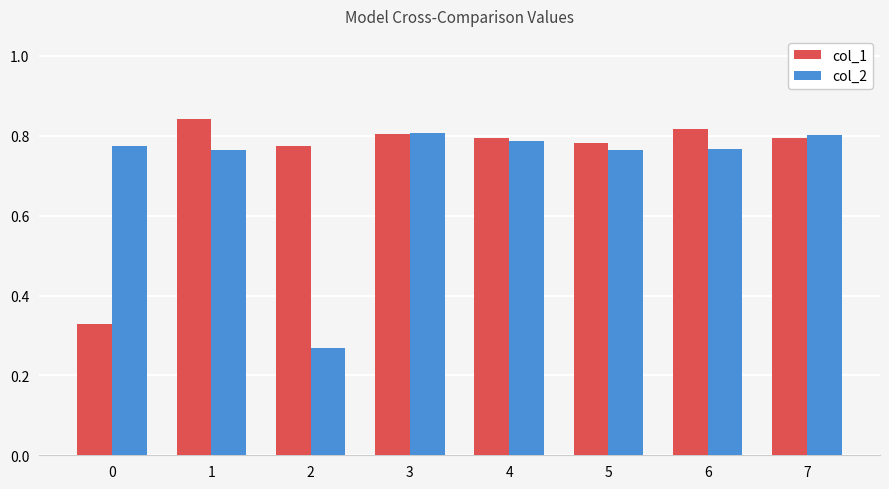

Rank the series by their maximum value, from highest to lowest.

col_1, col_2